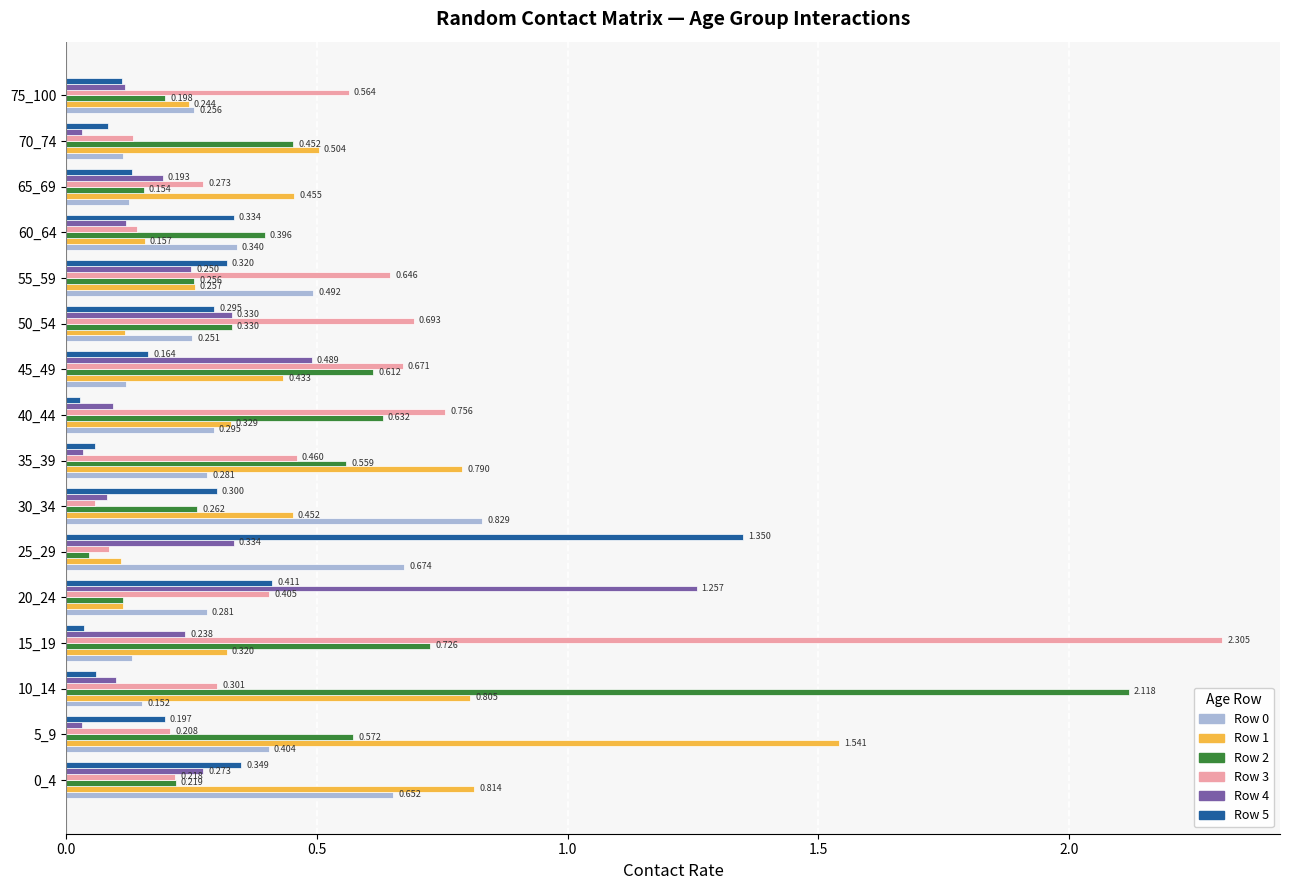

Is the value of Row 2 at 0_4 greater than the value of Row 1 at 15_19?

No